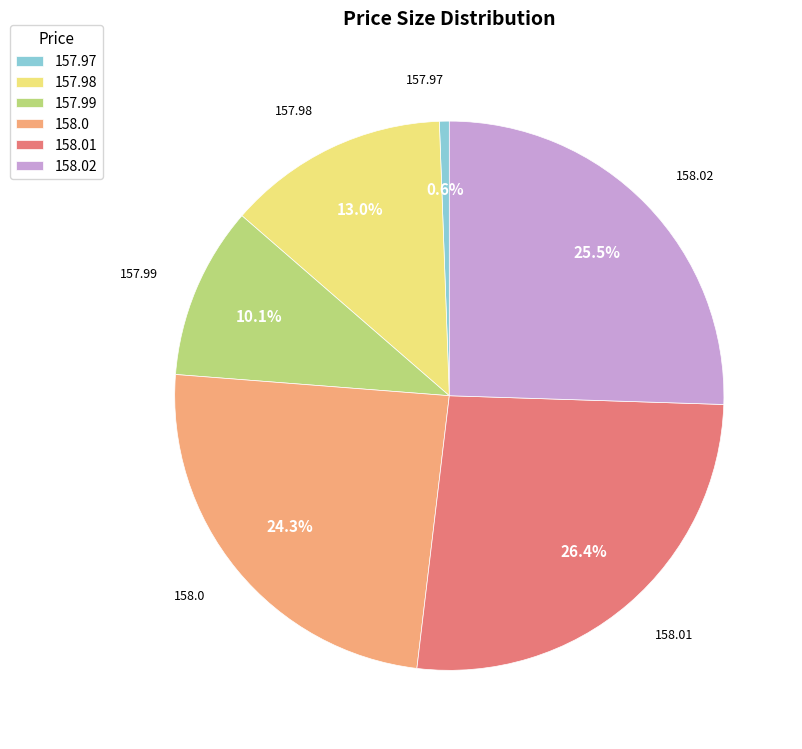

What percentage do 157.99 and 157.97 together represent?

10.7%